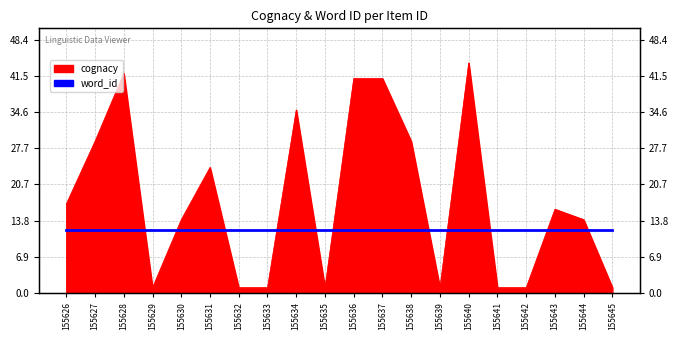

How many values are between 1 and 35?

16